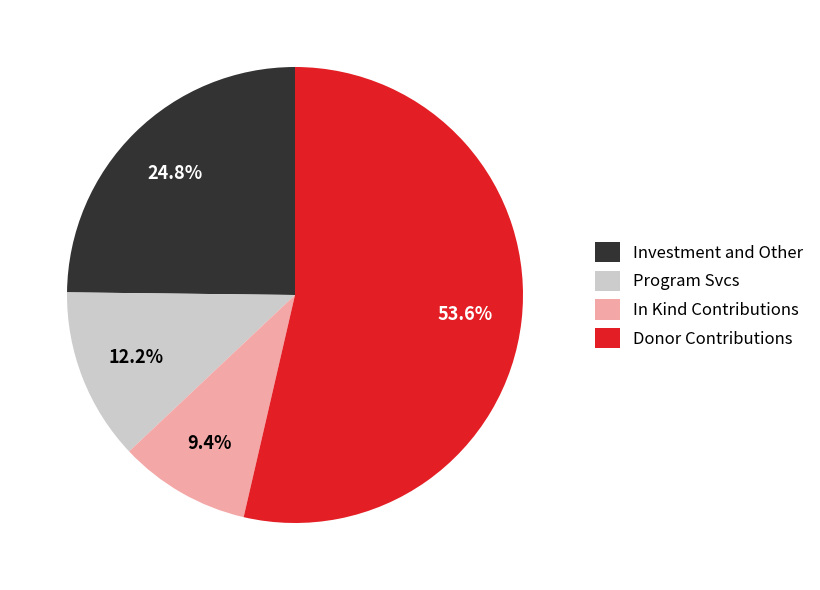

To the nearest percent, what is the average slice percentage?

25%